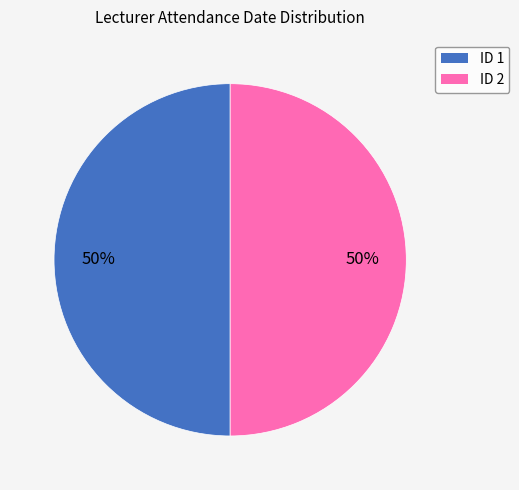

To the nearest percent, what is the average slice percentage?

50%